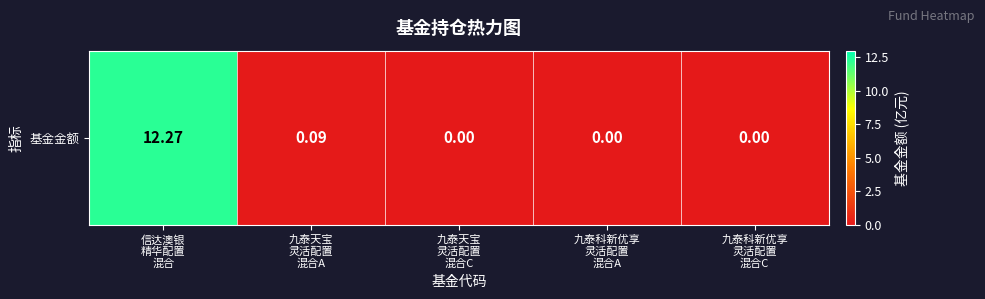

Rank the categories by value from highest to lowest.

信达澳银
精华配置
混合, 九泰天宝
灵活配置
混合A, 九泰天宝
灵活配置
混合C, 九泰科新优享
灵活配置
混合A, 九泰科新优享
灵活配置
混合C